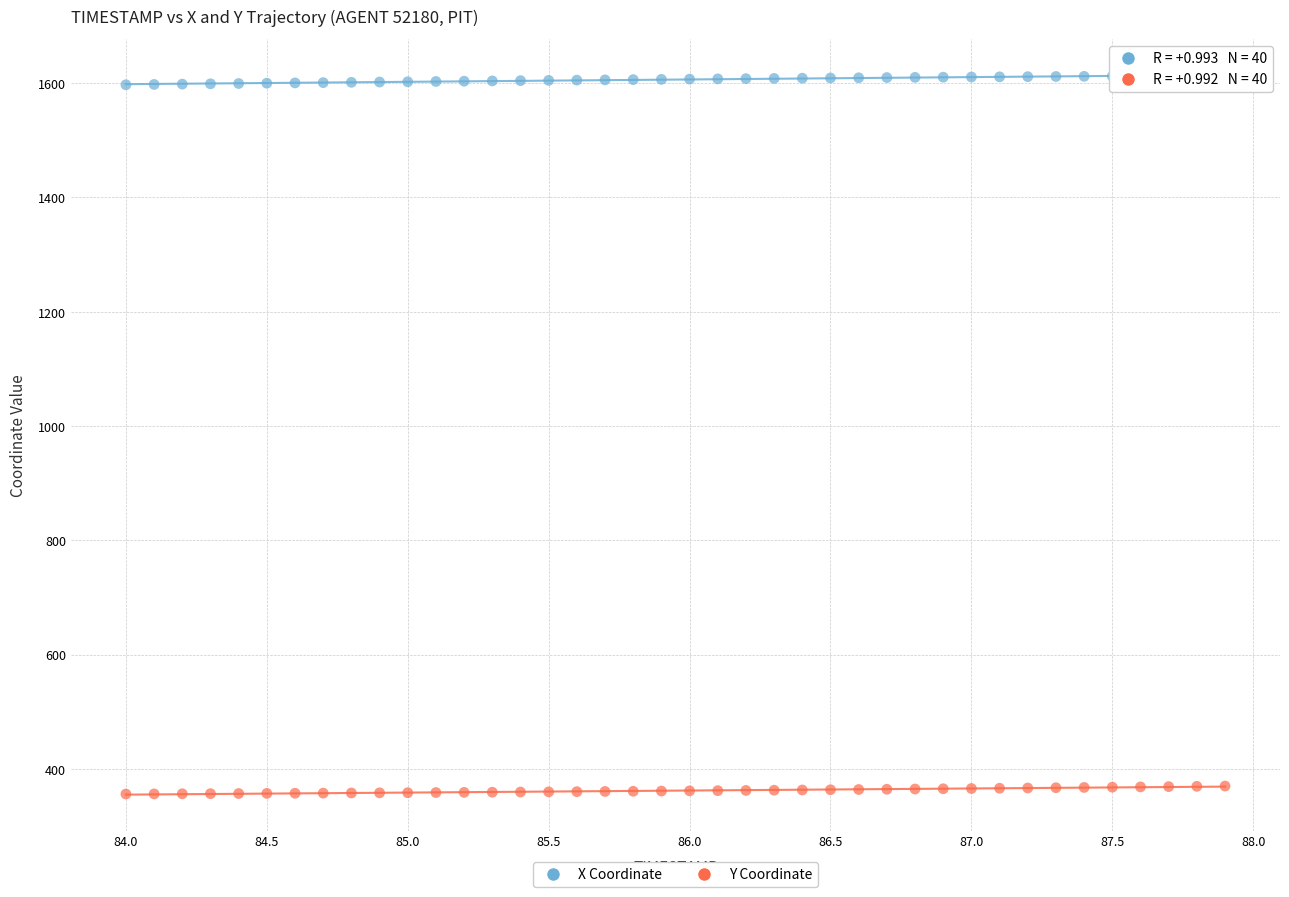

Across all data points, what is the range of Y values (max minus min)?

1256.9